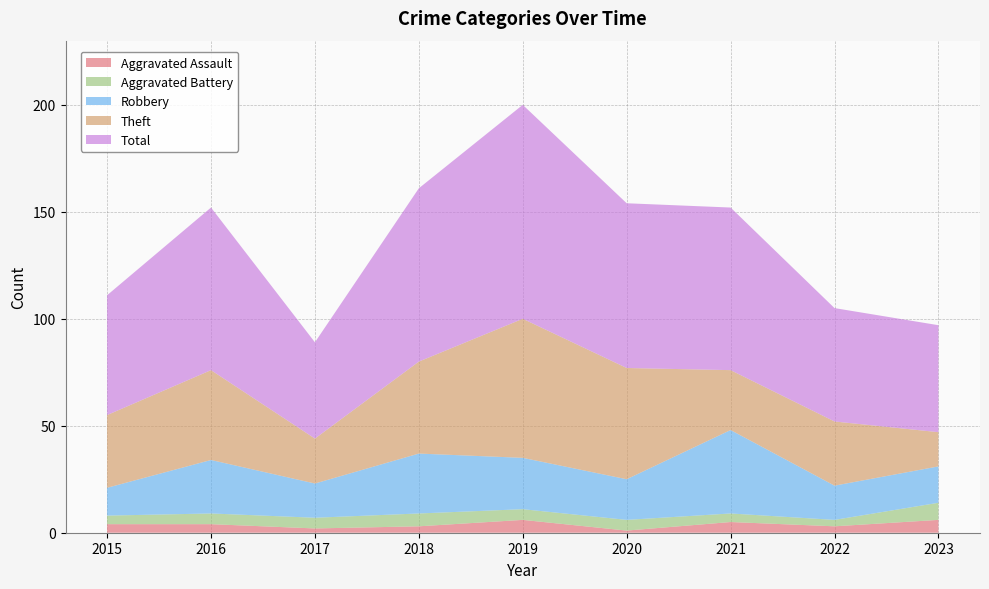

Reading left to right, extract all data points from this chart.

Aggravated Assault: 2015=4	2016=4	2017=2	2018=3	2019=6	2020=1	2021=5	2022=3	2023=6
Aggravated Battery: 2015=4	2016=5	2017=5	2018=6	2019=5	2020=5	2021=4	2022=3	2023=8
Robbery: 2015=13	2016=25	2017=16	2018=28	2019=24	2020=19	2021=39	2022=16	2023=17
Theft: 2015=34	2016=42	2017=21	2018=43	2019=65	2020=52	2021=28	2022=30	2023=16
Total: 2015=56	2016=76	2017=45	2018=81	2019=100	2020=77	2021=76	2022=53	2023=50